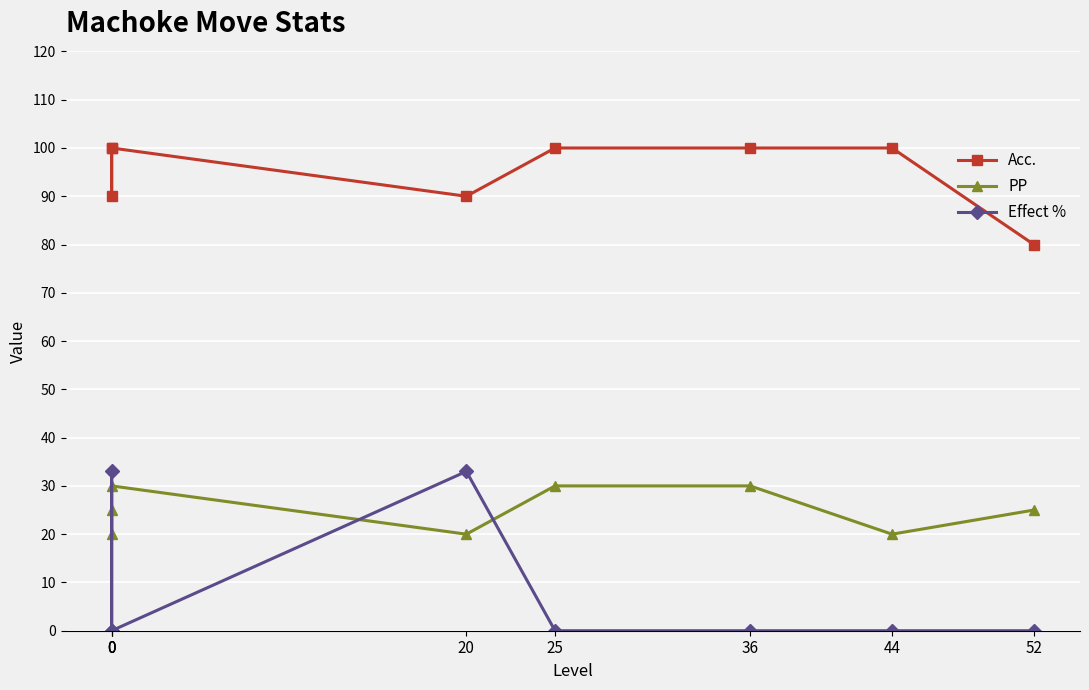

True or false: Acc. and PP cross at least once.

False